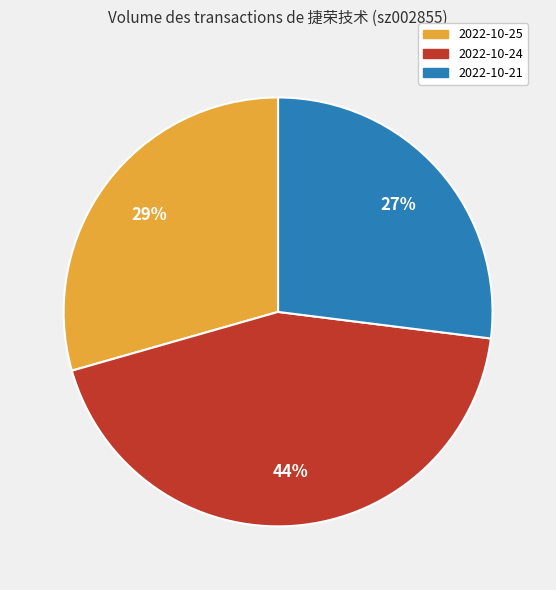

Count the number of slices in the pie.

3